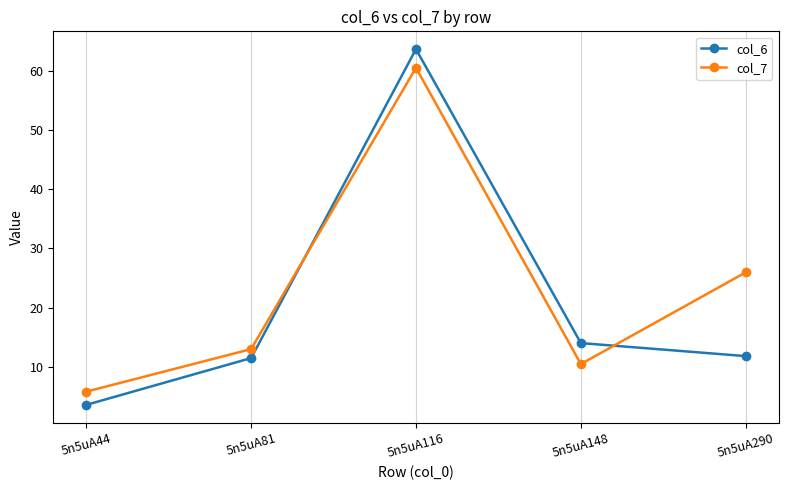

What is the sum of the col_6 values at 5n5uA116 and 5n5uA44?

67.2